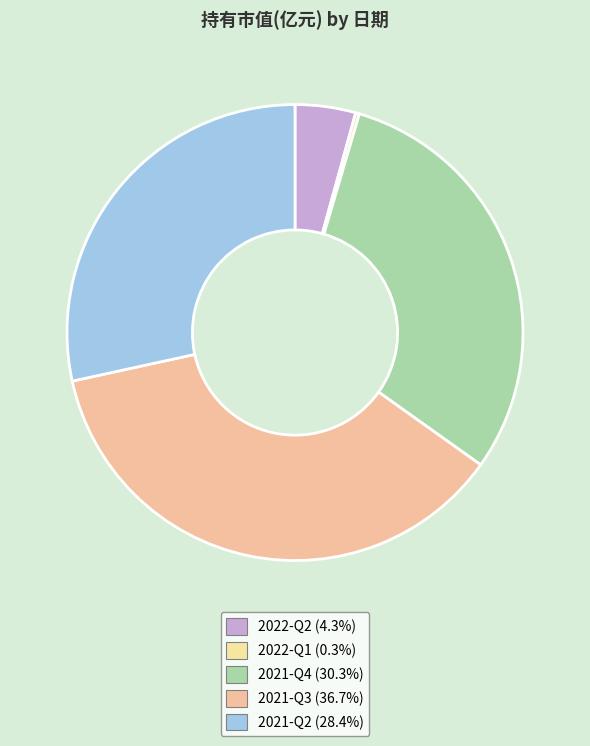

Is there any slice that represents more than half of the pie?

No